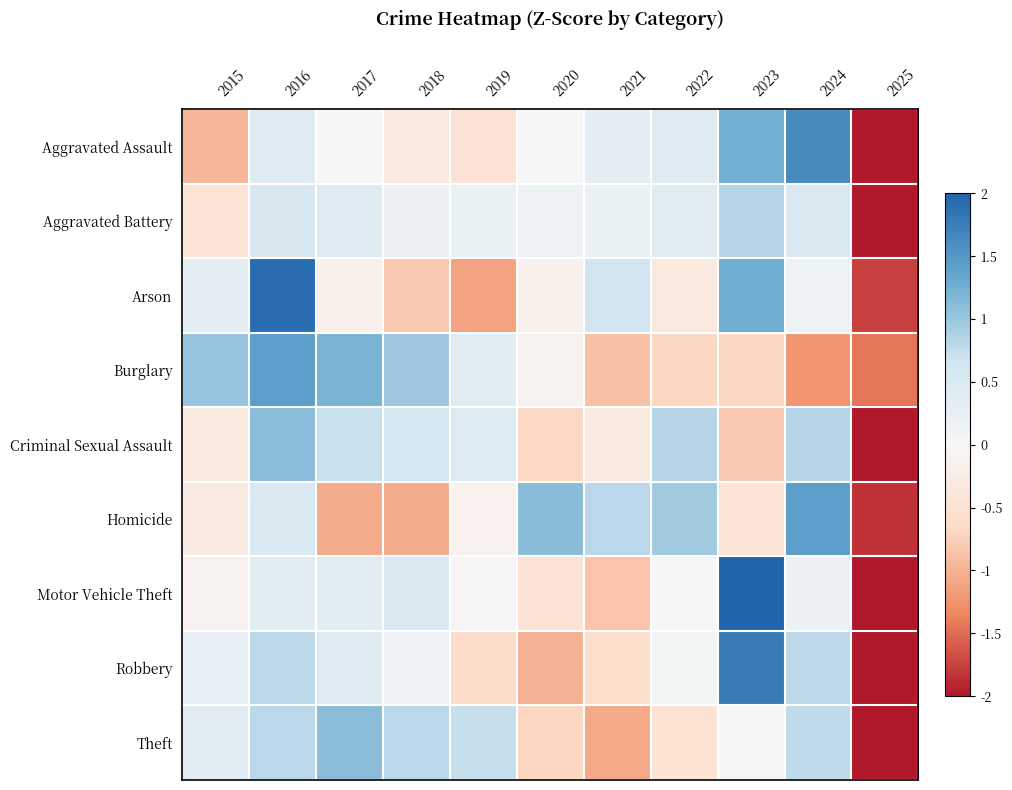

Reading right to left, list all the values displayed in this chart.

Aggravated Assault: 2025=-2.3	2024=1.6	2023=1.2	2022=0.4	2021=0.3	2020=0.0	2019=-0.5	2018=-0.3	2017=0.0	2016=0.4	2015=-1.0
Aggravated Battery: 2025=-3.0	2024=0.5	2023=0.8	2022=0.4	2021=0.2	2020=0.2	2019=0.2	2018=0.2	2017=0.4	2016=0.5	2015=-0.4
Arson: 2025=-1.8	2024=0.2	2023=1.3	2022=-0.3	2021=0.6	2020=-0.2	2019=-1.1	2018=-0.8	2017=-0.2	2016=1.9	2015=0.3
Burglary: 2025=-1.5	2024=-1.2	2023=-0.7	2022=-0.7	2021=-0.9	2020=-0.1	2019=0.4	2018=1.0	2017=1.2	2016=1.4	2015=1.0
Criminal Sexual Assault: 2025=-2.5	2024=0.8	2023=-0.8	2022=0.8	2021=-0.3	2020=-0.7	2019=0.5	2018=0.6	2017=0.7	2016=1.1	2015=-0.3
Homicide: 2025=-1.8	2024=1.4	2023=-0.4	2022=1.0	2021=0.8	2020=1.1	2019=-0.1	2018=-1.1	2017=-1.1	2016=0.5	2015=-0.3
Motor Vehicle Theft: 2025=-2.2	2024=0.2	2023=2.2	2022=-0.0	2021=-0.8	2020=-0.5	2019=-0.0	2018=0.5	2017=0.4	2016=0.3	2015=-0.1
Robbery: 2025=-2.2	2024=0.8	2023=1.8	2022=0.1	2021=-0.6	2020=-1.0	2019=-0.6	2018=0.2	2017=0.5	2016=0.8	2015=0.3
Theft: 2025=-2.3	2024=0.8	2023=-0.0	2022=-0.5	2021=-1.1	2020=-0.7	2019=0.7	2018=0.8	2017=1.1	2016=0.8	2015=0.4